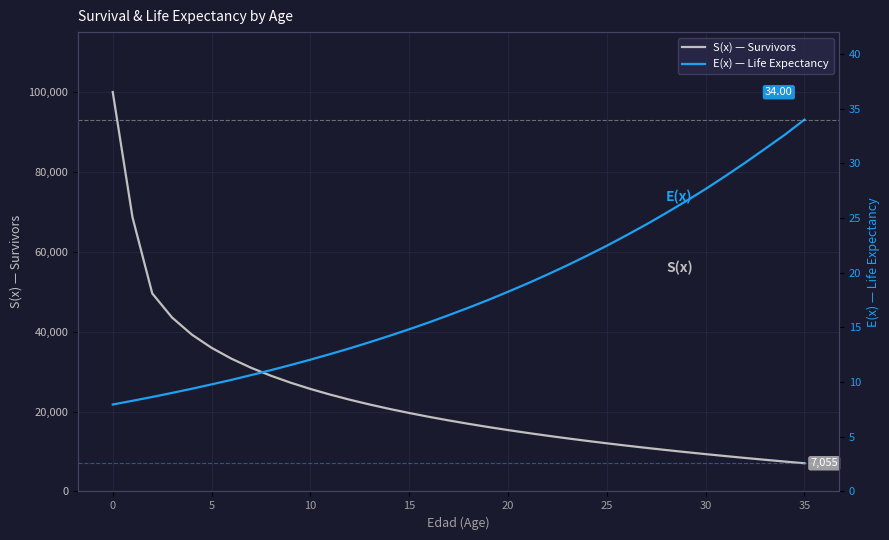

True or false: S(x) — Survivors has a value of 35961.4 at 5.

True